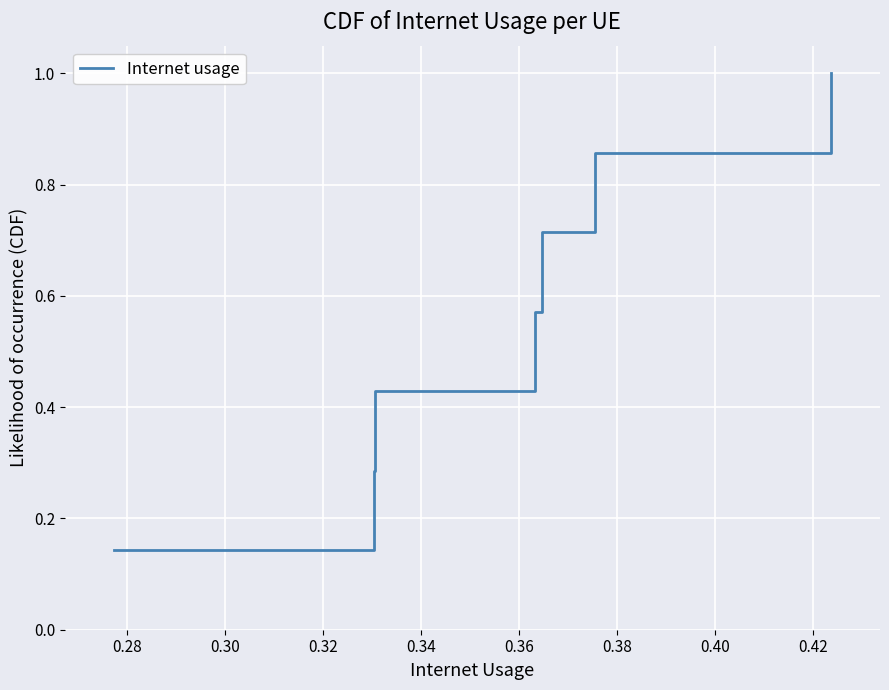

True or false: there are more than 2 points higher than both neighbors.

False